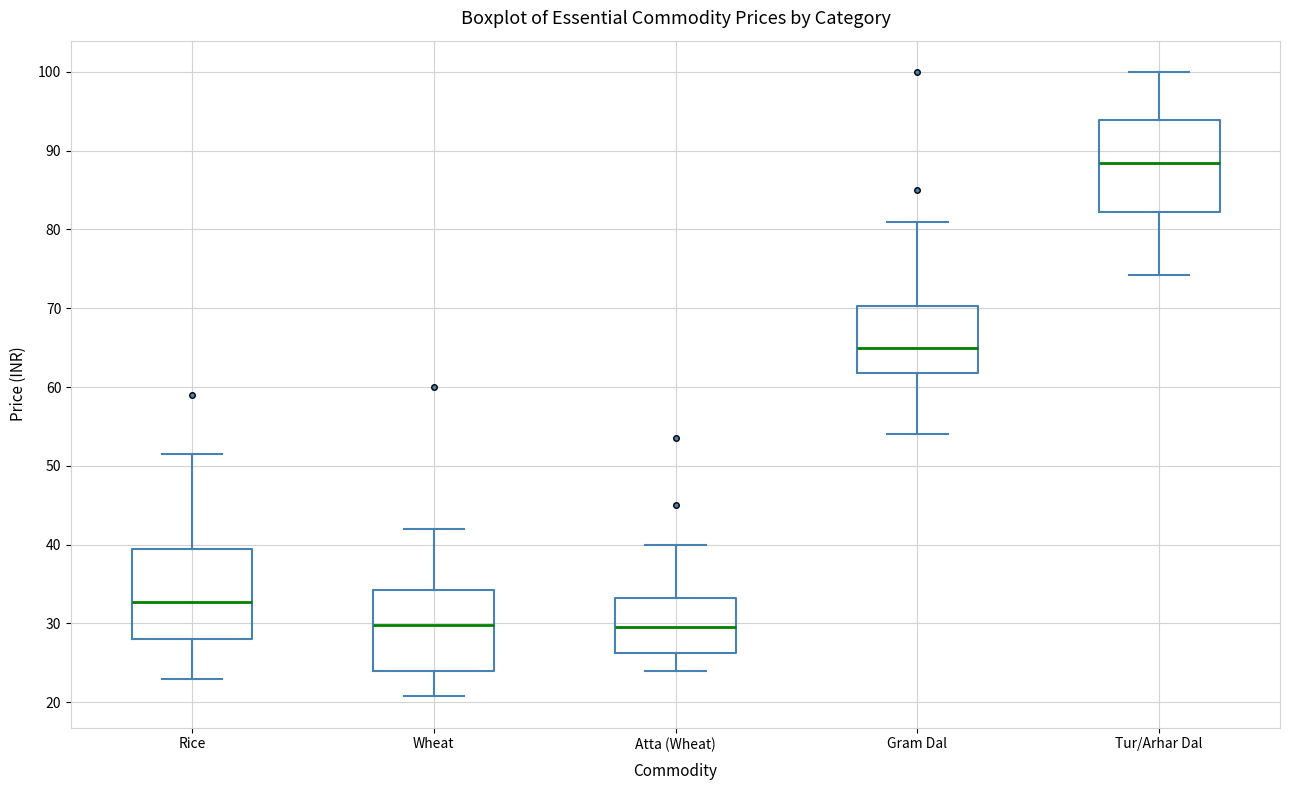

Reading left to right, read every box against the y-axis: the position of its median line, the range the box covers, and the ends of its whiskers. The values are not printed on the chart, so give them approximately, as read against the axis.

Rice: median 33, box 28 to 40, whiskers 23 to 52
Wheat: median 30, box 24 to 34, whiskers 21 to 42
Atta (Wheat): median 30, box 26 to 33, whiskers 24 to 40
Gram Dal: median 65, box 62 to 70, whiskers 54 to 81
Tur/Arhar Dal: median 89, box 82 to 94, whiskers 74 to 100